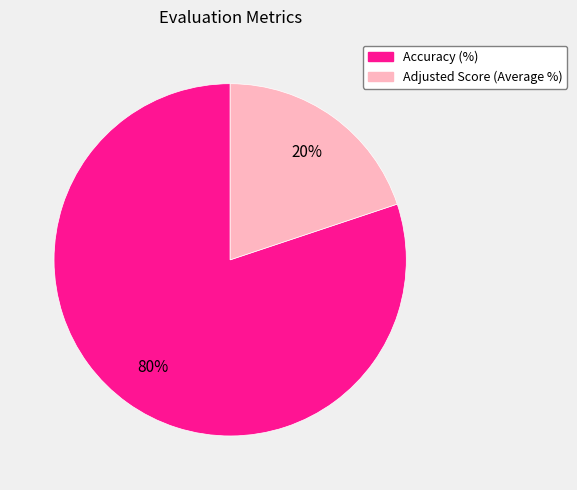

Between Adjusted Score (Average %) and Accuracy (%), which is larger?

Accuracy (%)